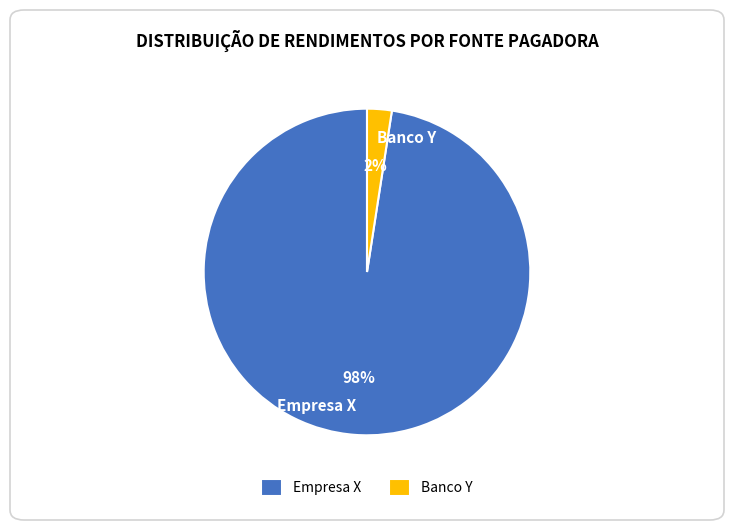

Do Banco Y and Empresa X together represent more than half of the pie?

Yes